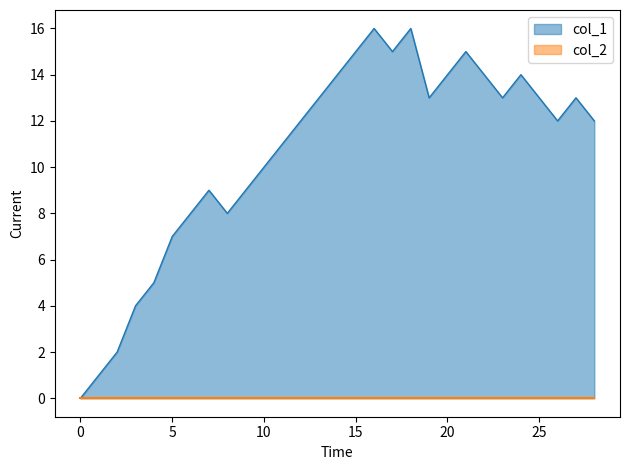

Which series has the widest spread of values?

col_1